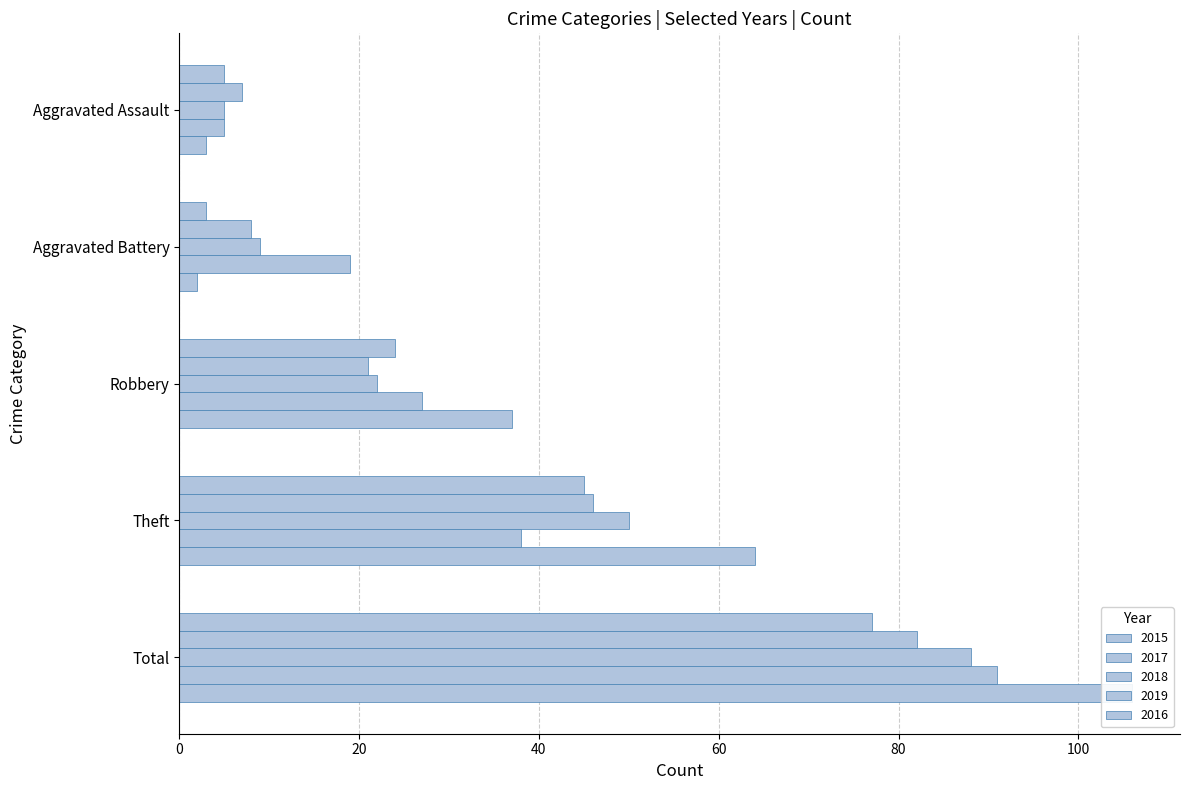

How many bars are there in total?

25